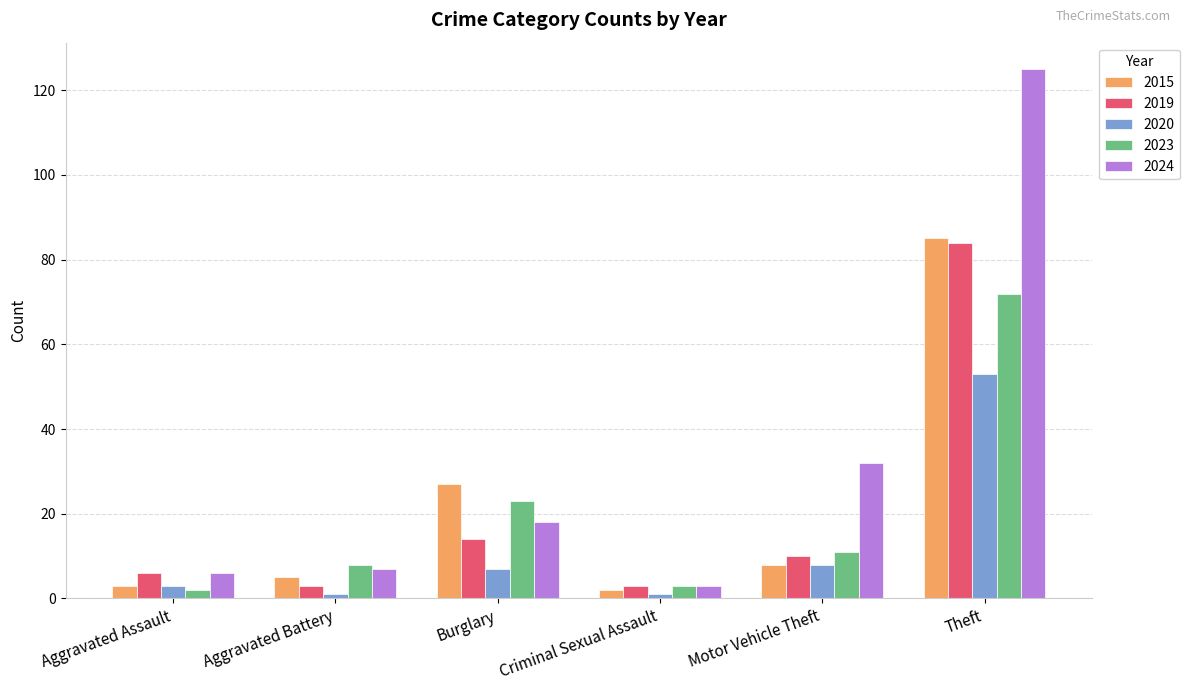

At which category is the sum across all series the highest?

Theft